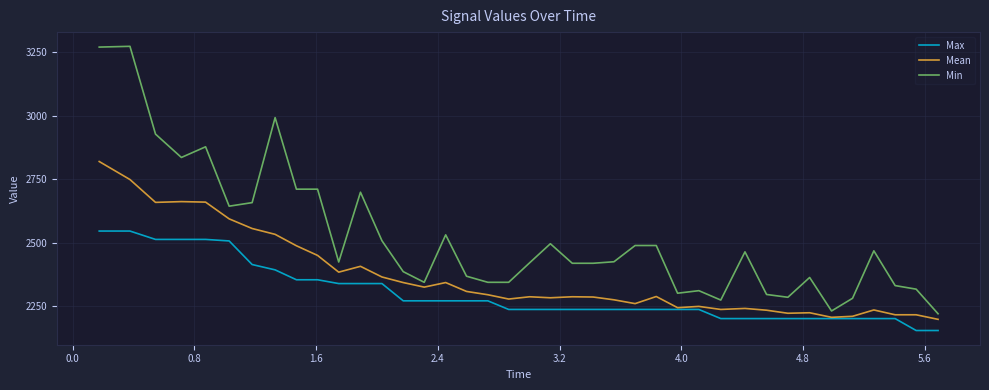

What is the minimum value shown in the chart?

2154